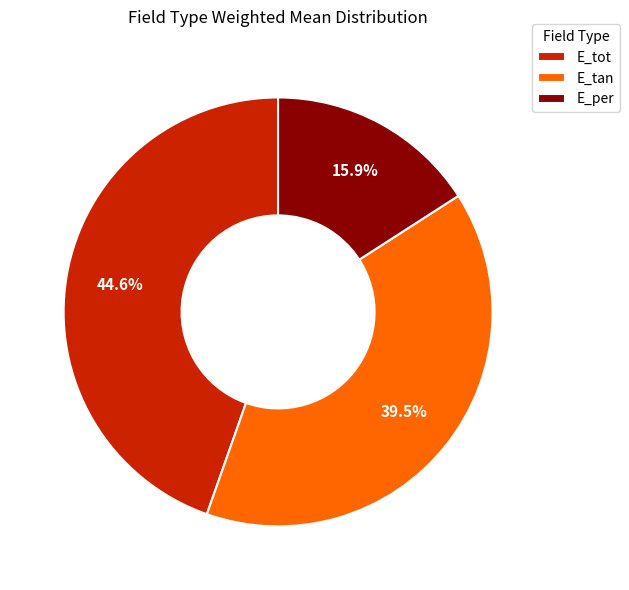

Does any single category account for the majority?

No